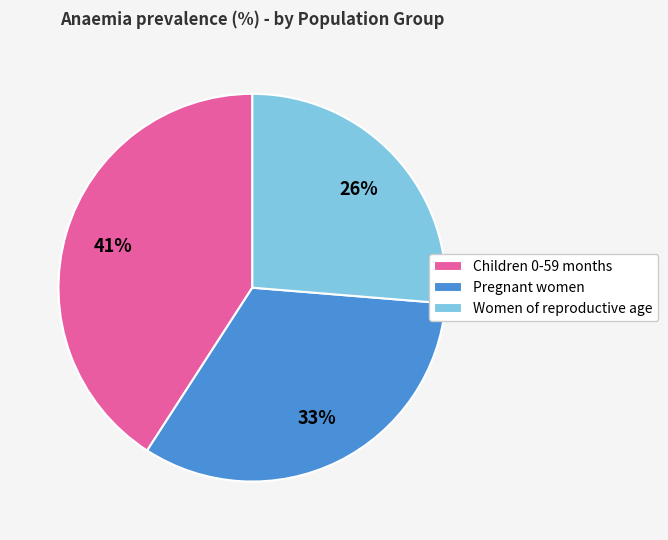

To the nearest percent, what percentage of the pie is Pregnant women?

33%